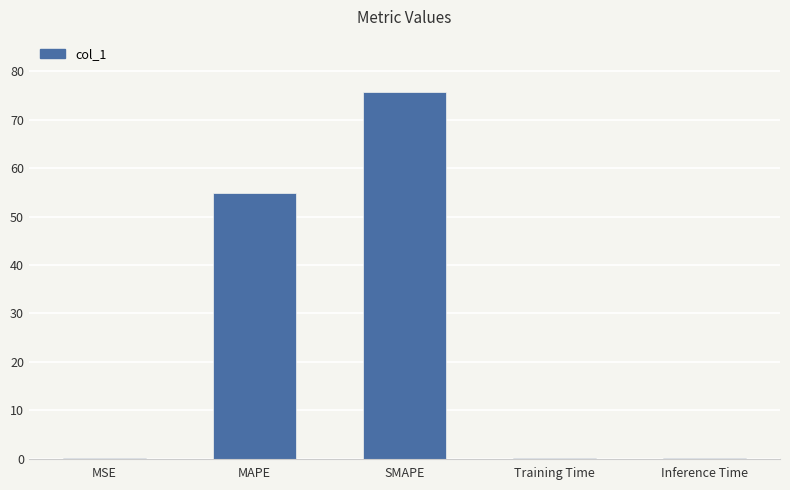

What value does the data have at SMAPE?

75.8